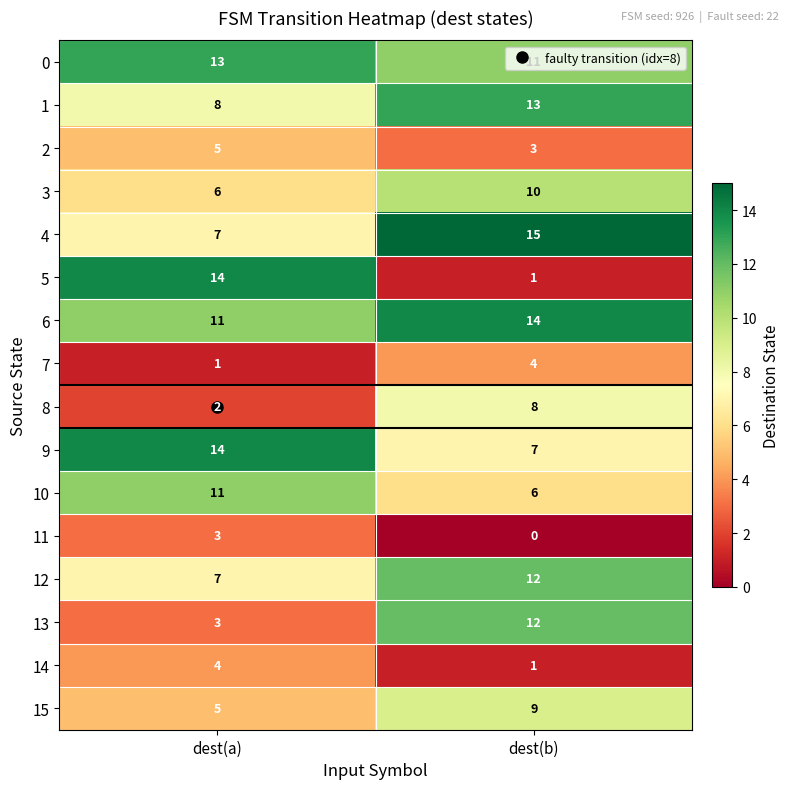

What is the sum of the 13 values at dest(a) and dest(b)?

15